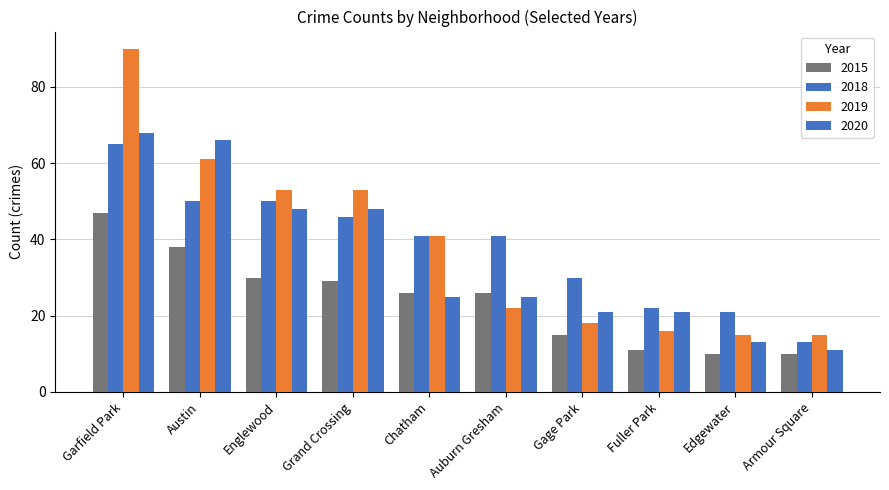

Does the chart contain stacked bars?

No